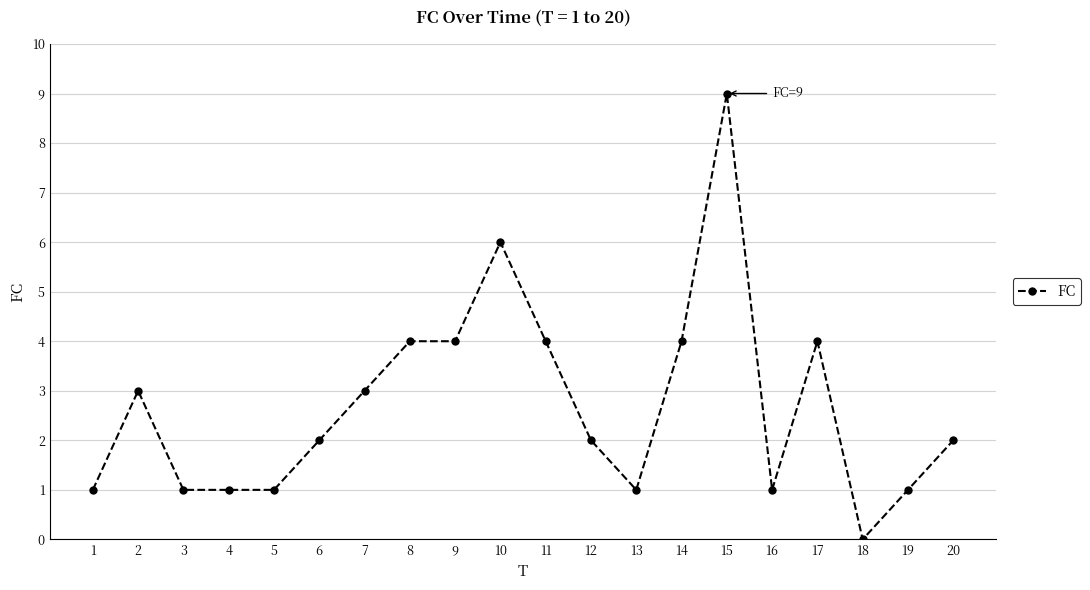

The chart shows a value of 2 at 12. True or false?

True